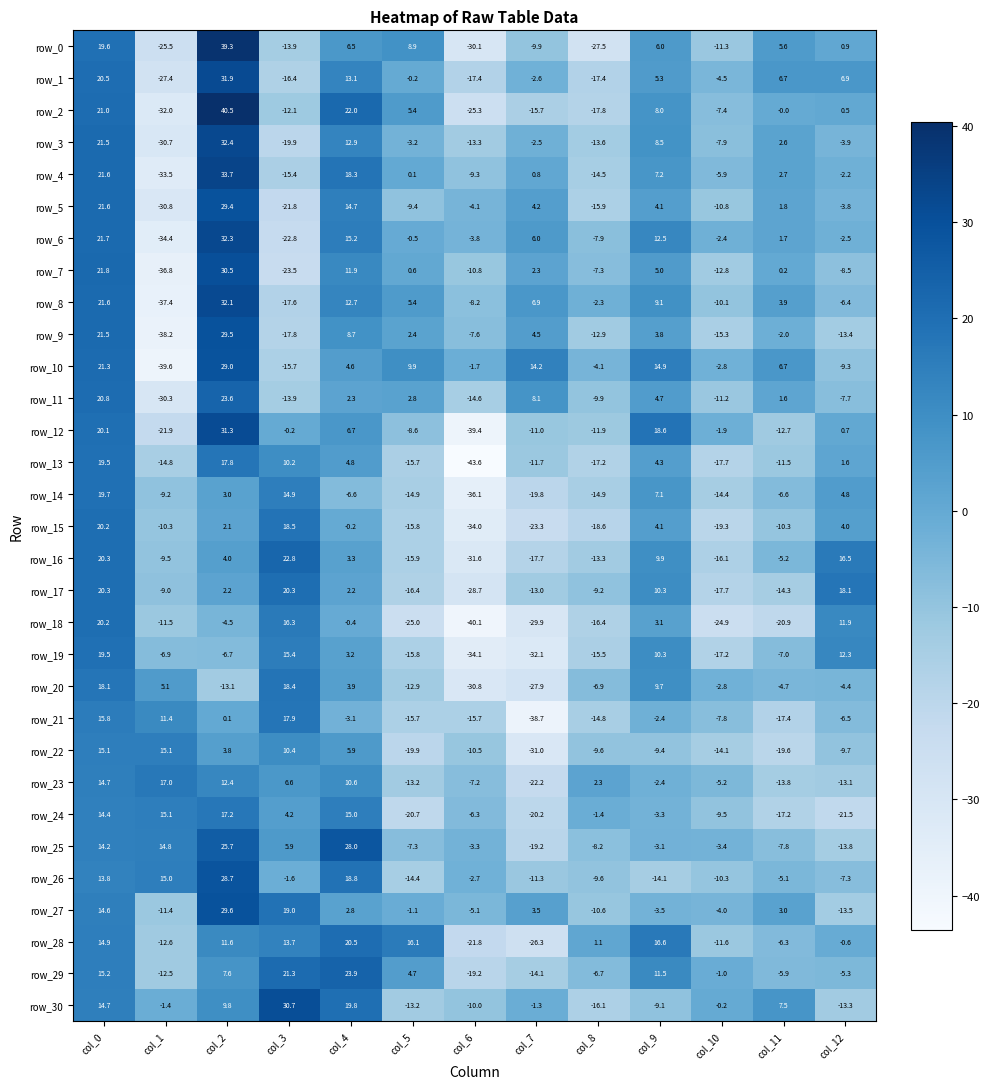

What is the sum of the row_26 values at col_1 and col_11?

9.9